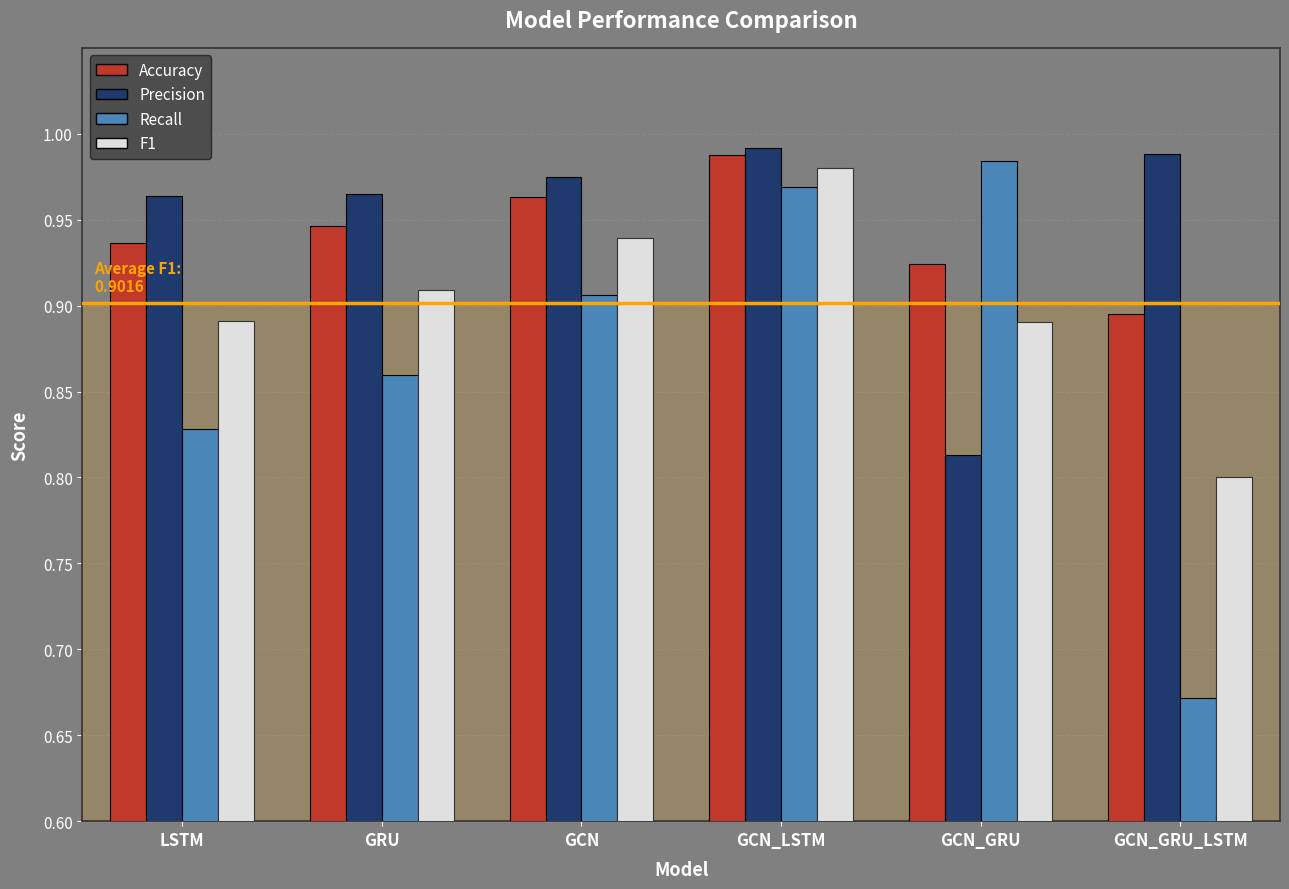

Does the chart contain stacked bars?

No